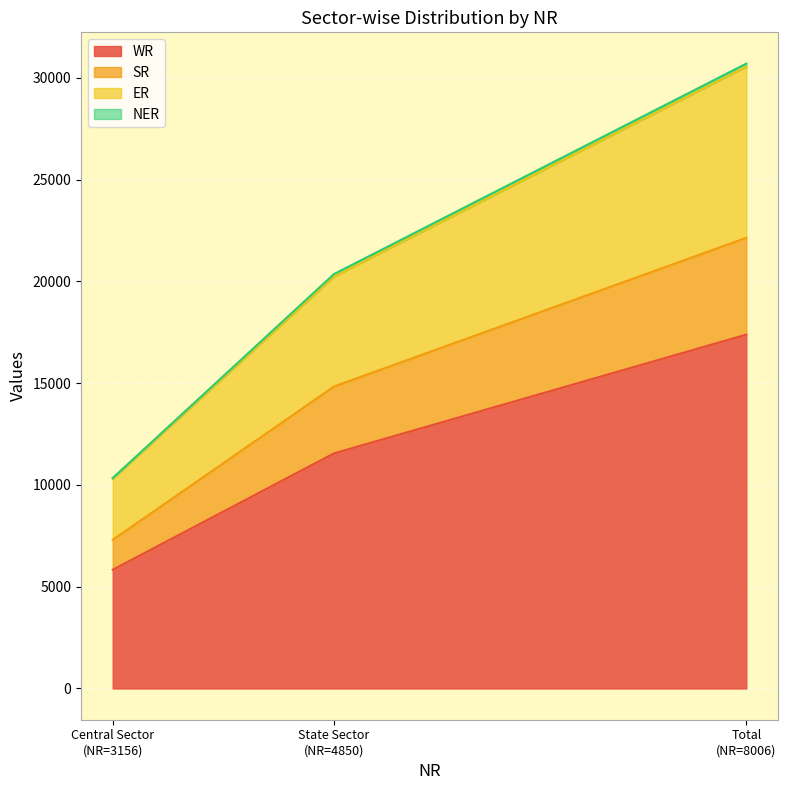

What is the maximum value for WR?

17383